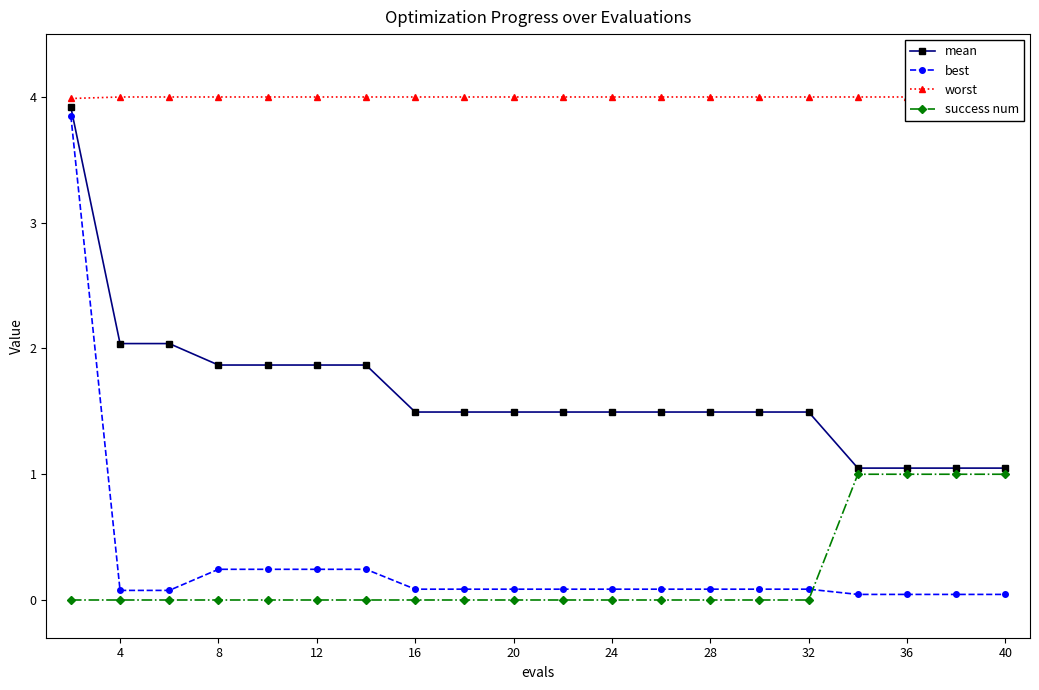

Which series has the widest spread of values?

best